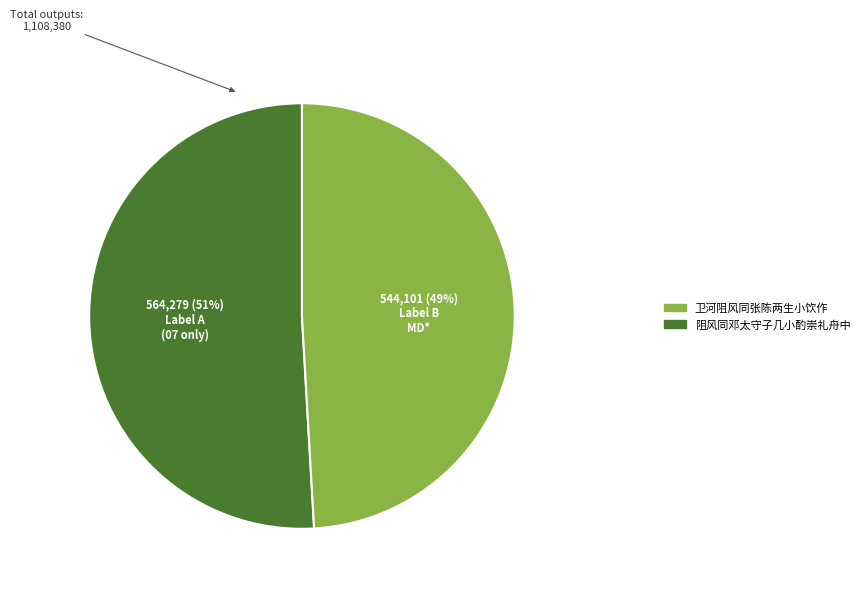

Does any single category account for the majority?

Yes